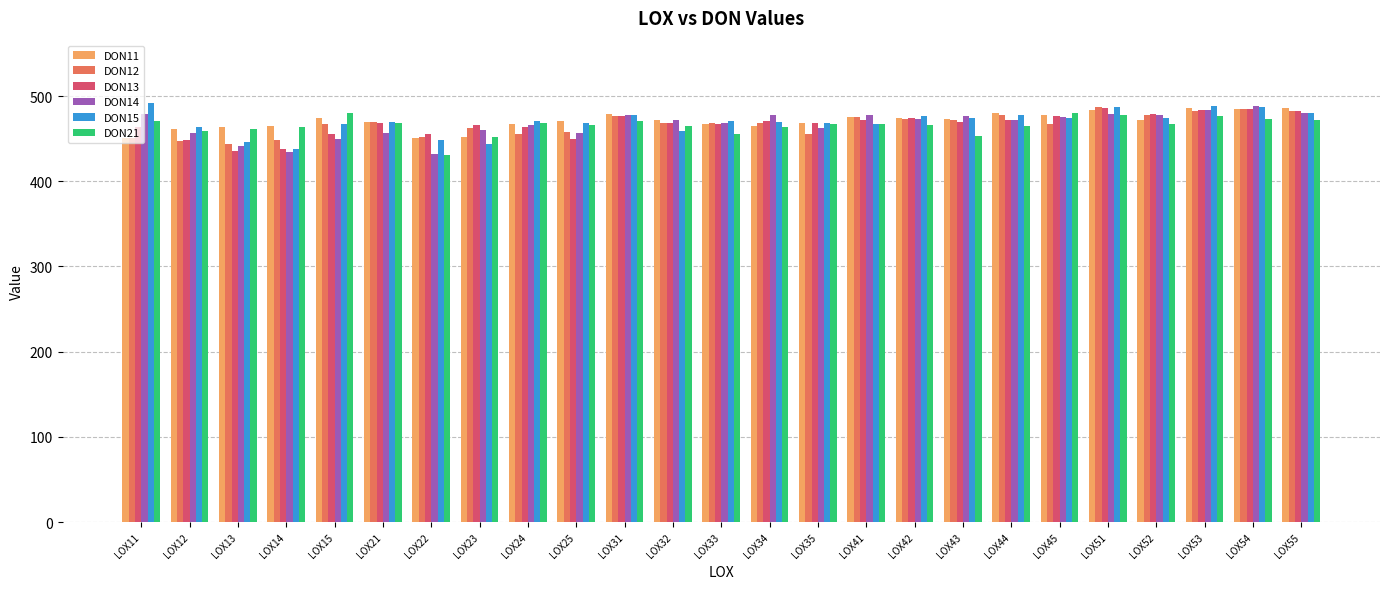

What is the difference between the highest and lowest values at LOX25?

20.2